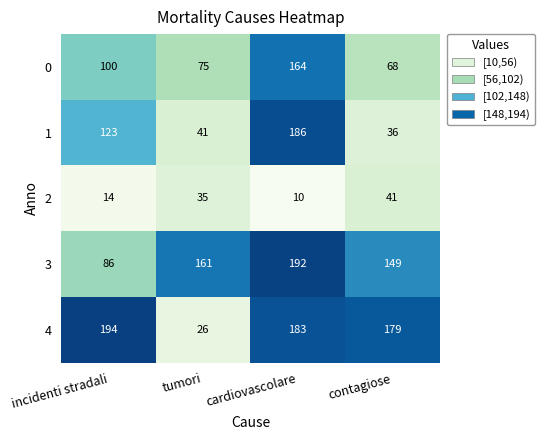

What is the spread (max minus min) of values at tumori?

135